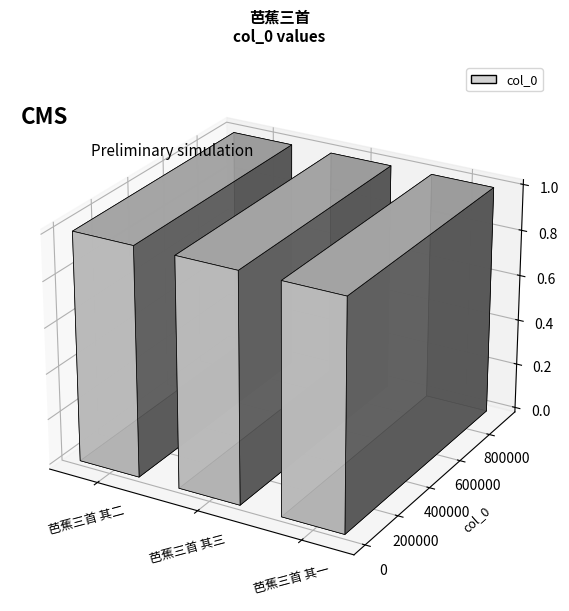

Reading left to right, list all the values displayed in this chart.

912708	912707	912709